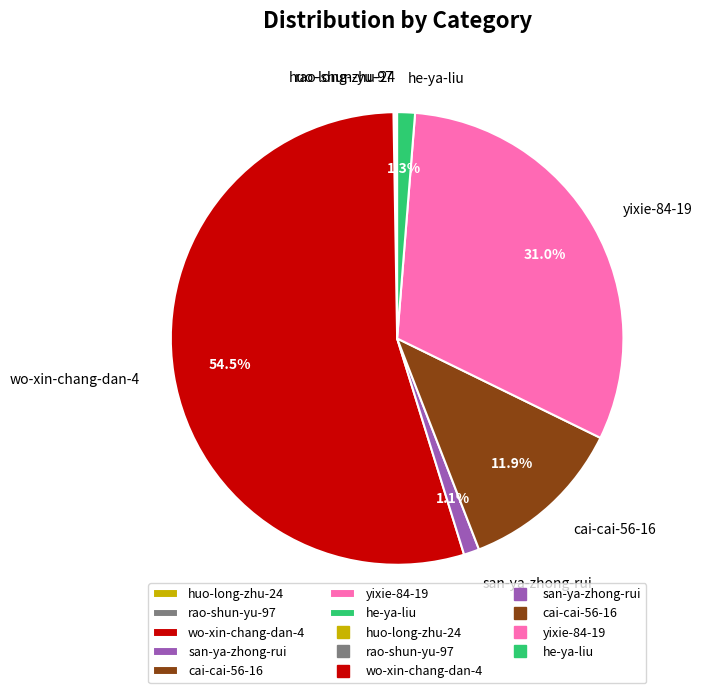

Which slice is the largest?

wo-xin-chang-dan-4